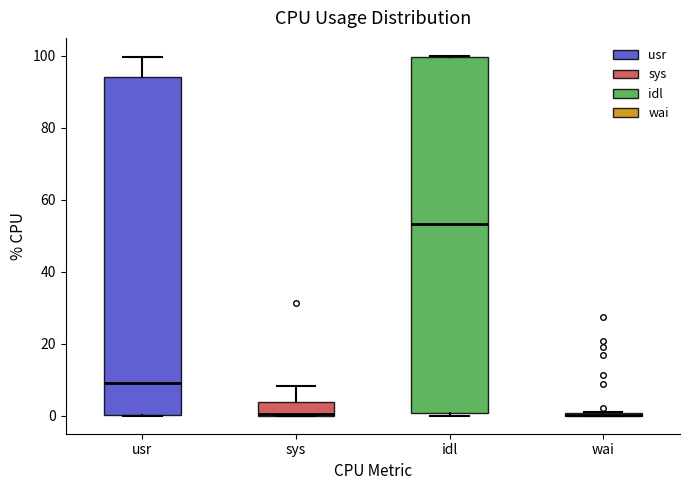

Reading left to right, transcribe this box plot: for each box, give where its median line is, the range the box spans, and where its two whiskers end, as read against the y-axis. The values are not printed on the chart, so give them approximately, as read against the axis.

usr: median 10, box 0 to 94, whiskers 0 to 100
sys: median 0 (drawn on the box's lower edge), box 0 to 4, whiskers 0 to 8
idl: median 54, box 0 to 100, whiskers 0 (just below the box's lower edge) to 100
wai: box collapsed to a line at 0, whiskers 0 to 0